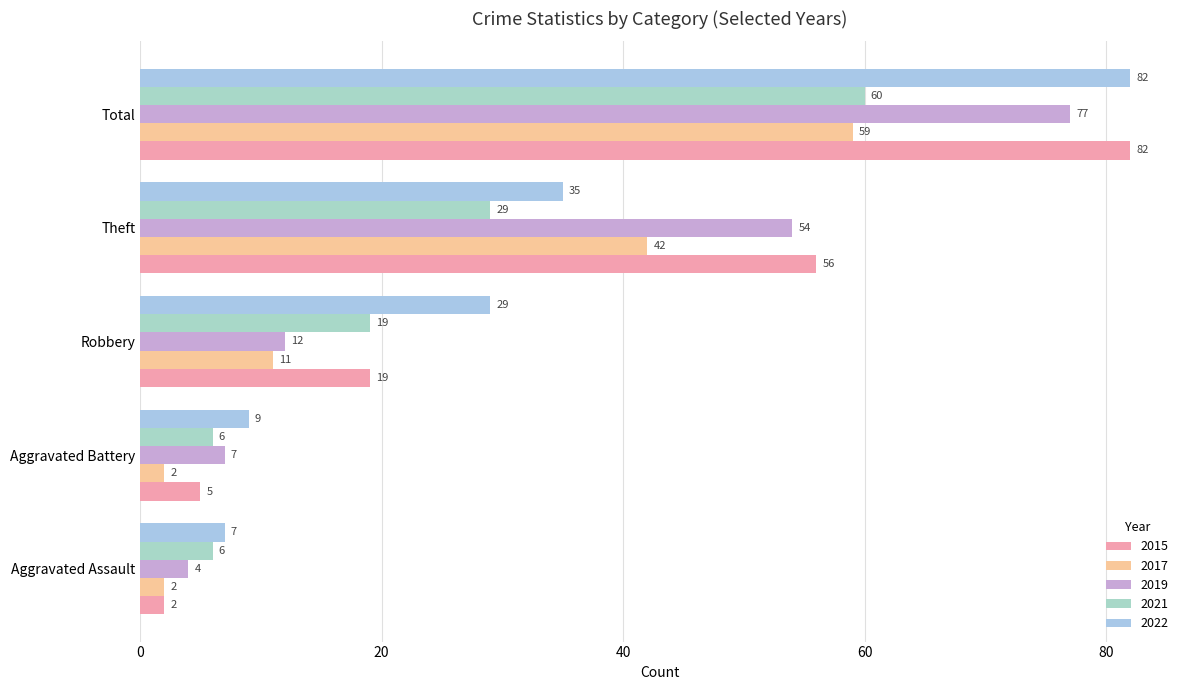

Which series has the largest total across all categories?

2015